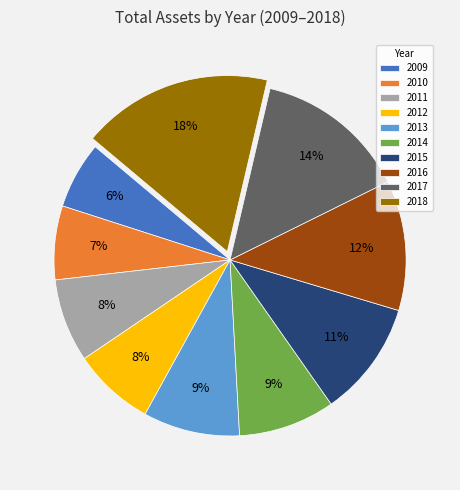

Between 2014 and 2017, which is larger?

2017